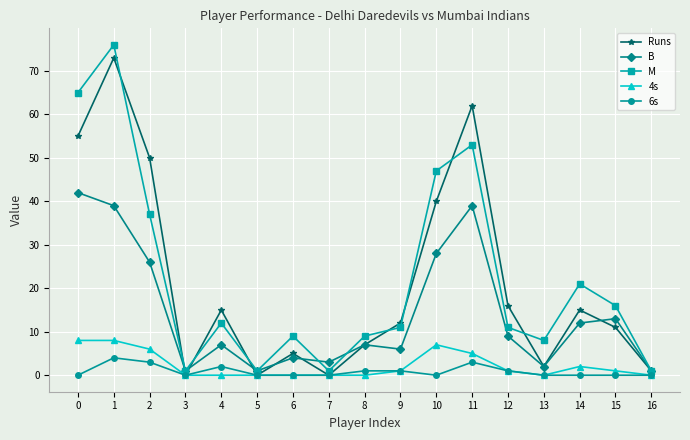

Which label corresponds to the largest value in the chart?

1